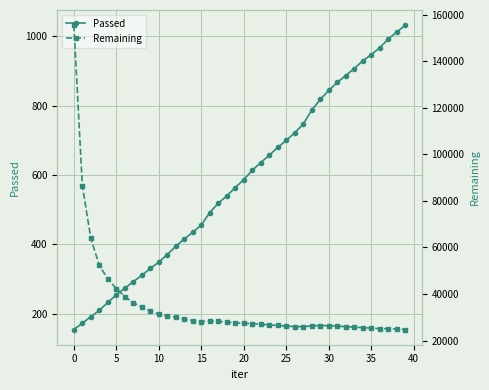

Read the Passed value at 0, to the nearest 50.

150